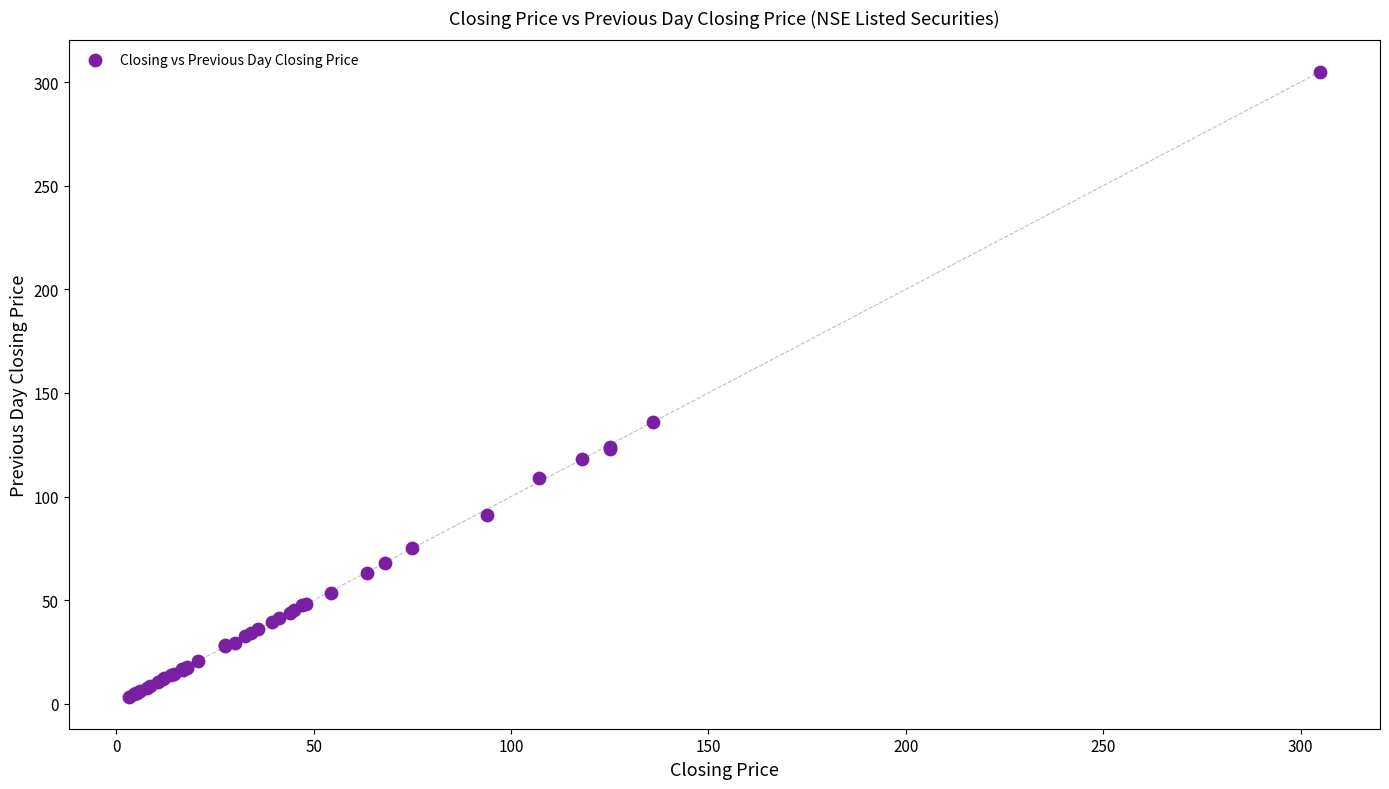

What Y value in the scatter plot is closest to 154?

136.0